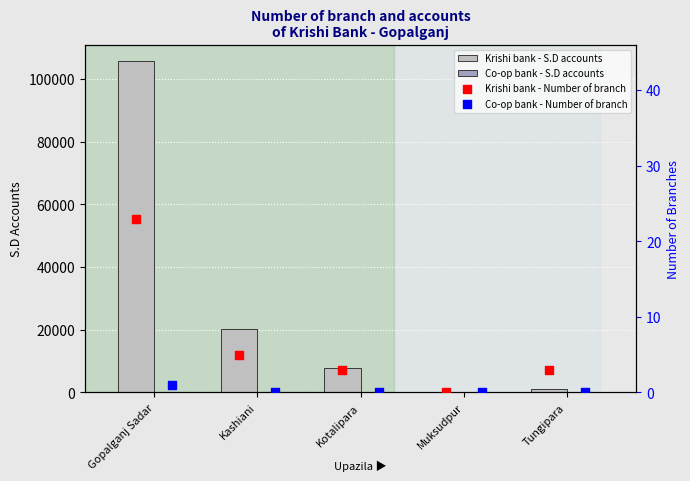

Which series reaches the maximum Y coordinate?

Krishi bank - S.D accounts